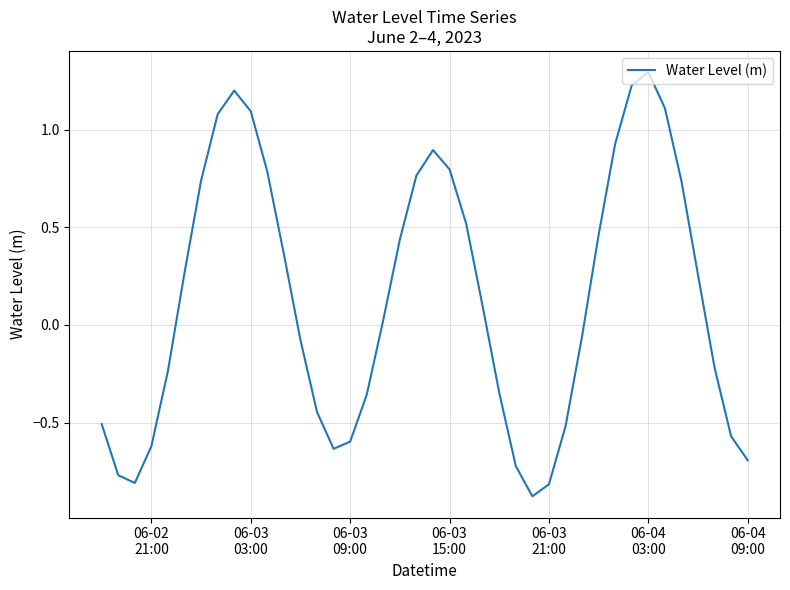

What is the difference between the maximum and minimum values?

2.2